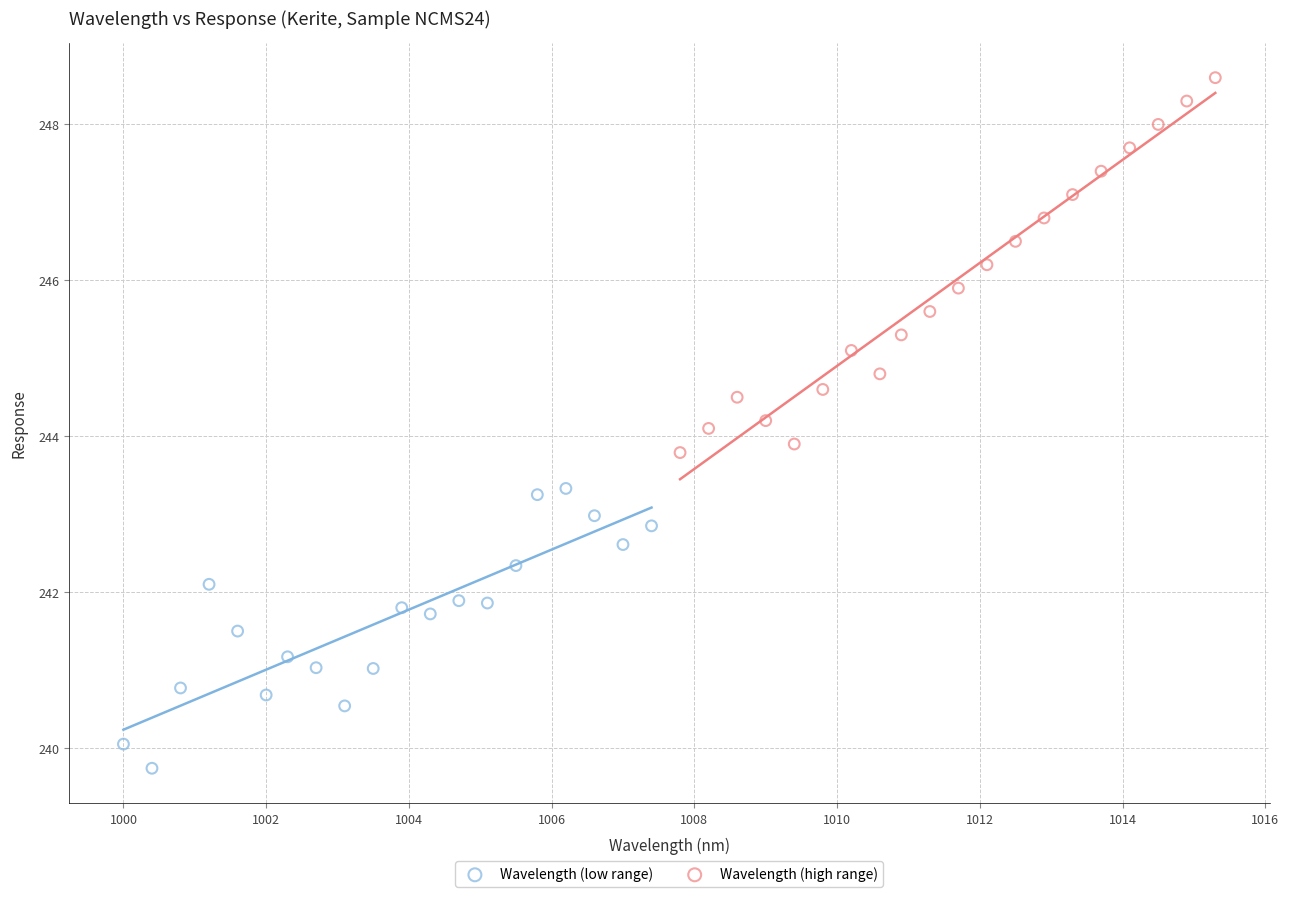

Which series reaches the maximum Y coordinate?

Wavelength (high range)